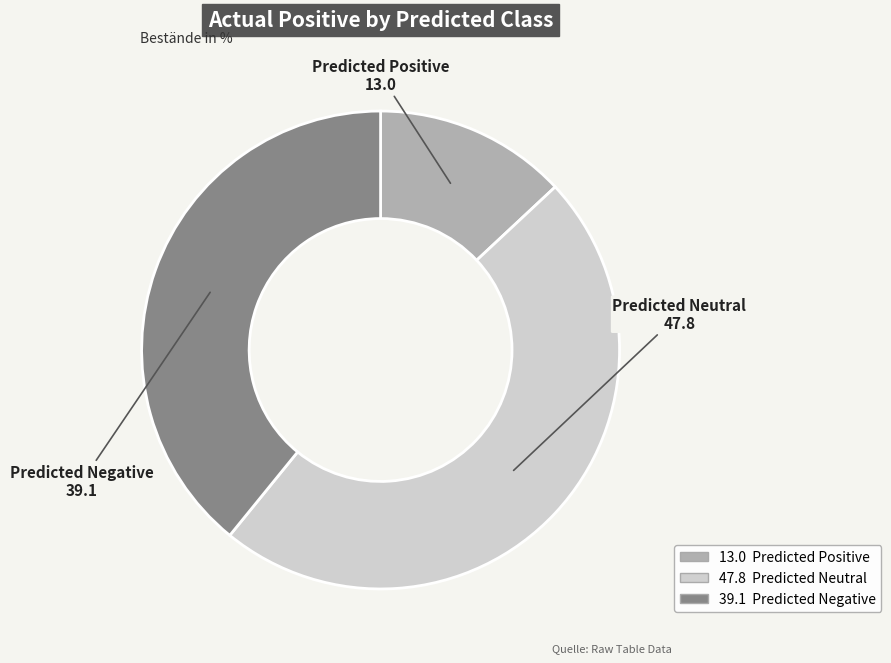

Is there any slice that represents more than half of the pie?

No